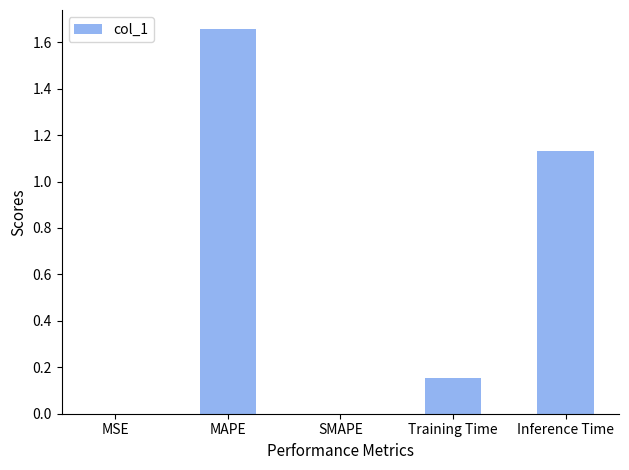

Are the bars horizontal?

No